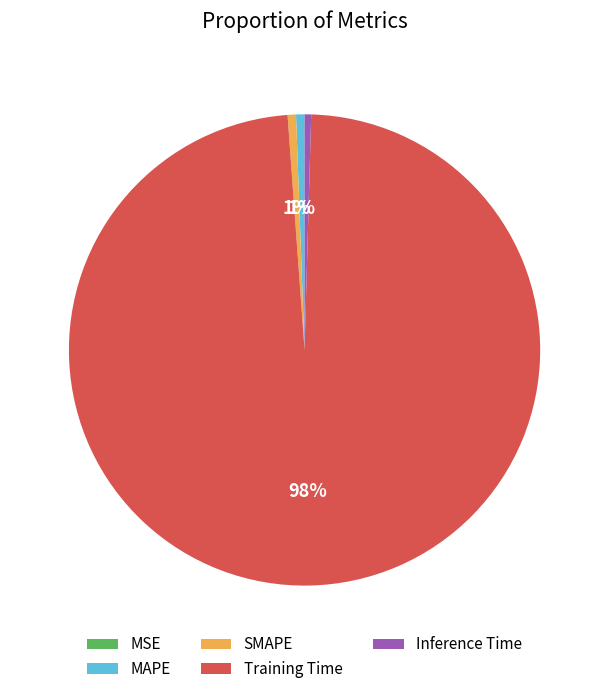

Does Training Time account for over 50% of the chart?

Yes